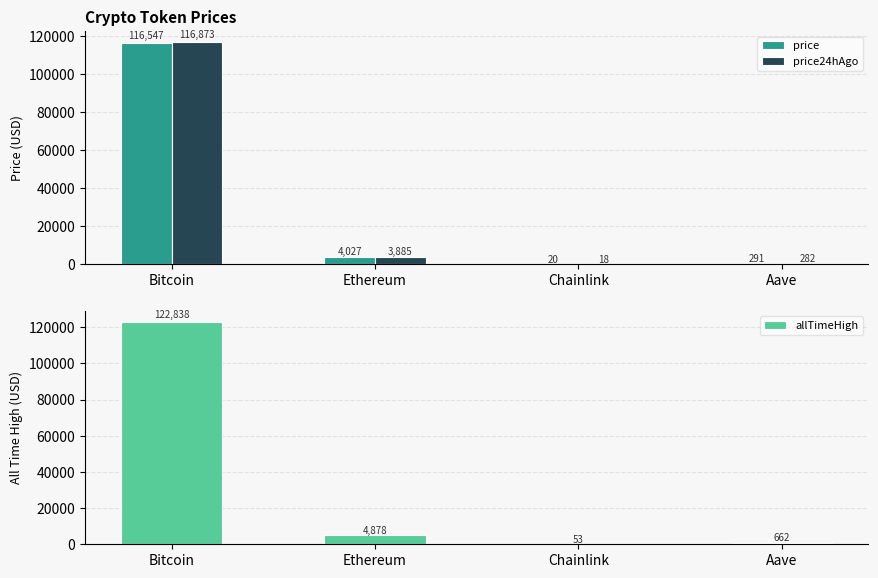

How many data points does each series have?

4